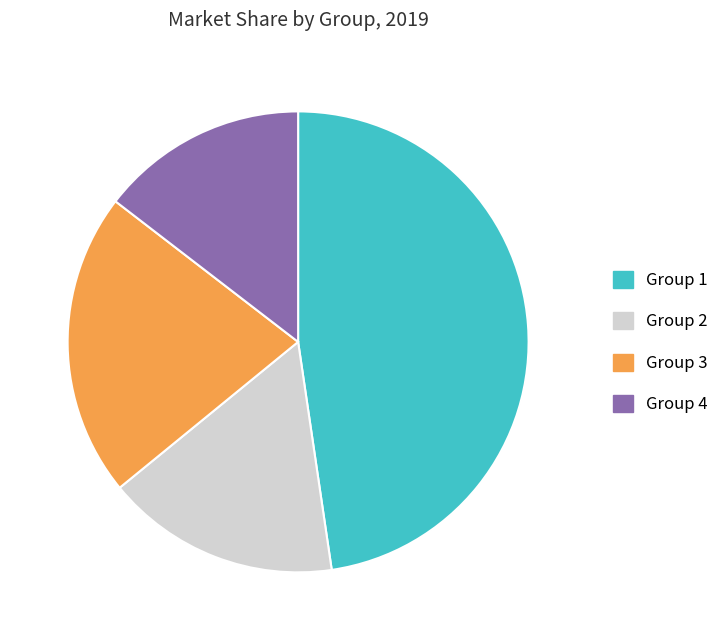

Is the sum of Group 3 and Group 2 greater than half?

No